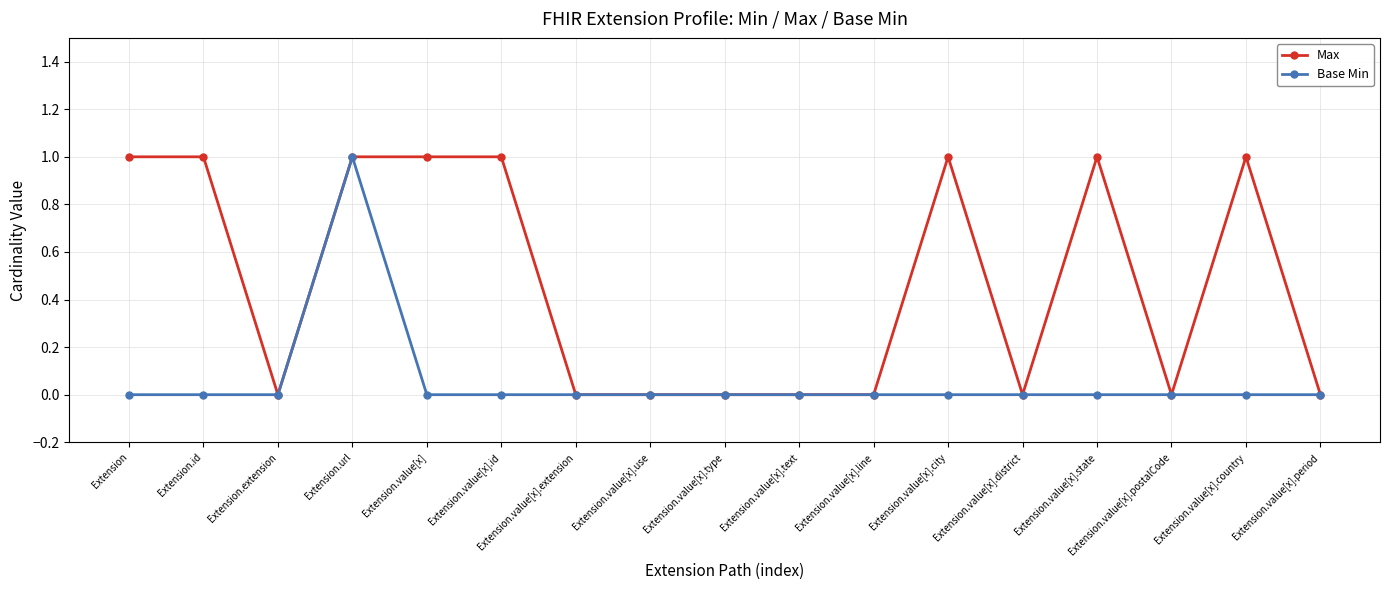

Is the value of Max at Extension.value[x] greater than the value of Base Min at Extension.value[x].id?

Yes